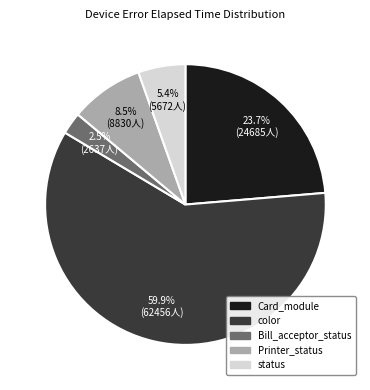

Rank the categories by value from lowest to highest.

Bill_acceptor_status, status, Printer_status, Card_module, color